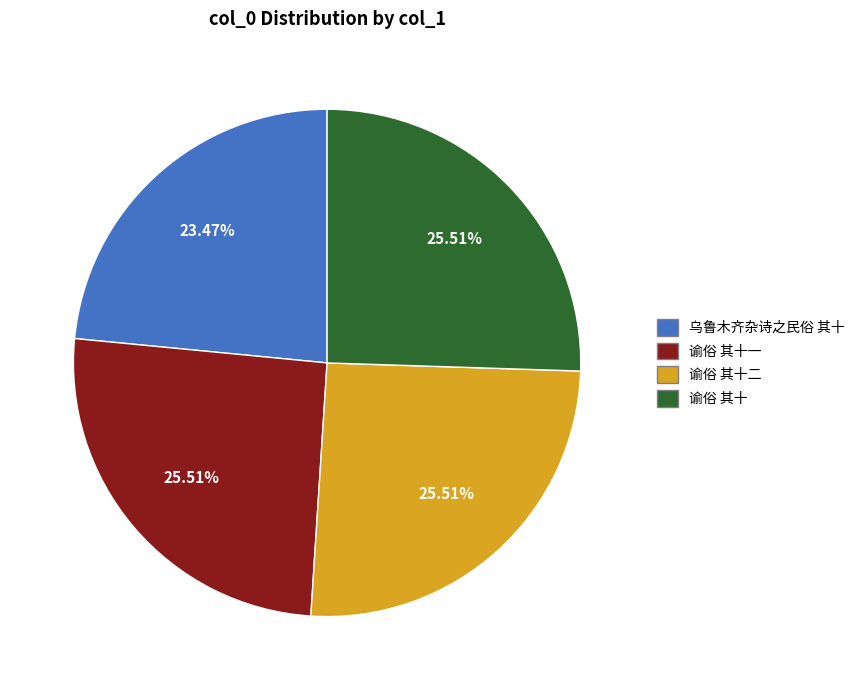

Is there a majority slice in this chart?

No